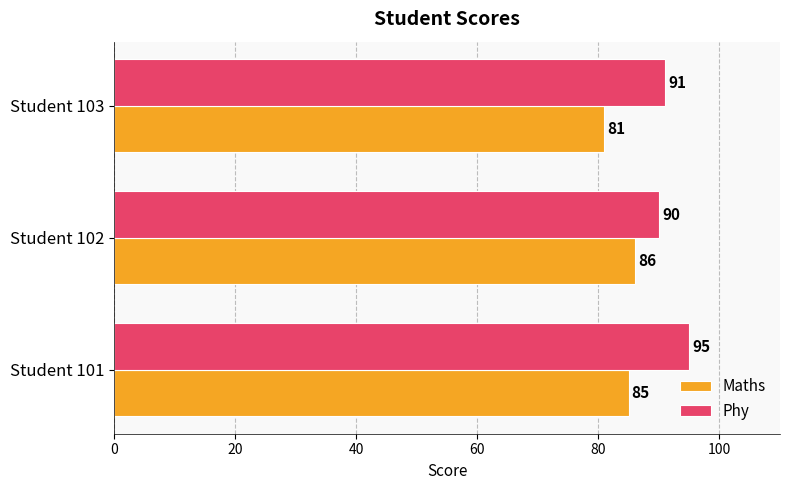

At which category is the sum across all series the highest?

Student 101